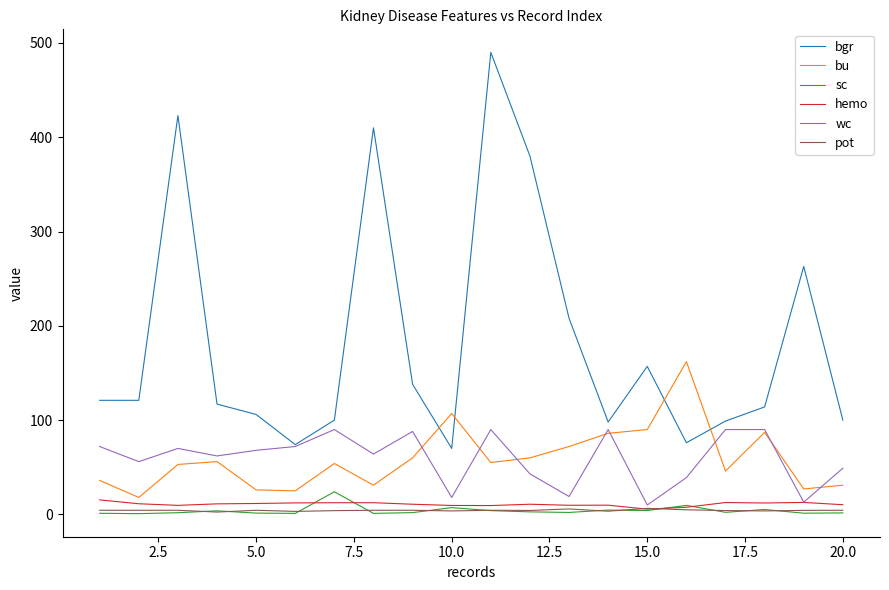

True or false: hemo and bgr intersect in this chart.

False